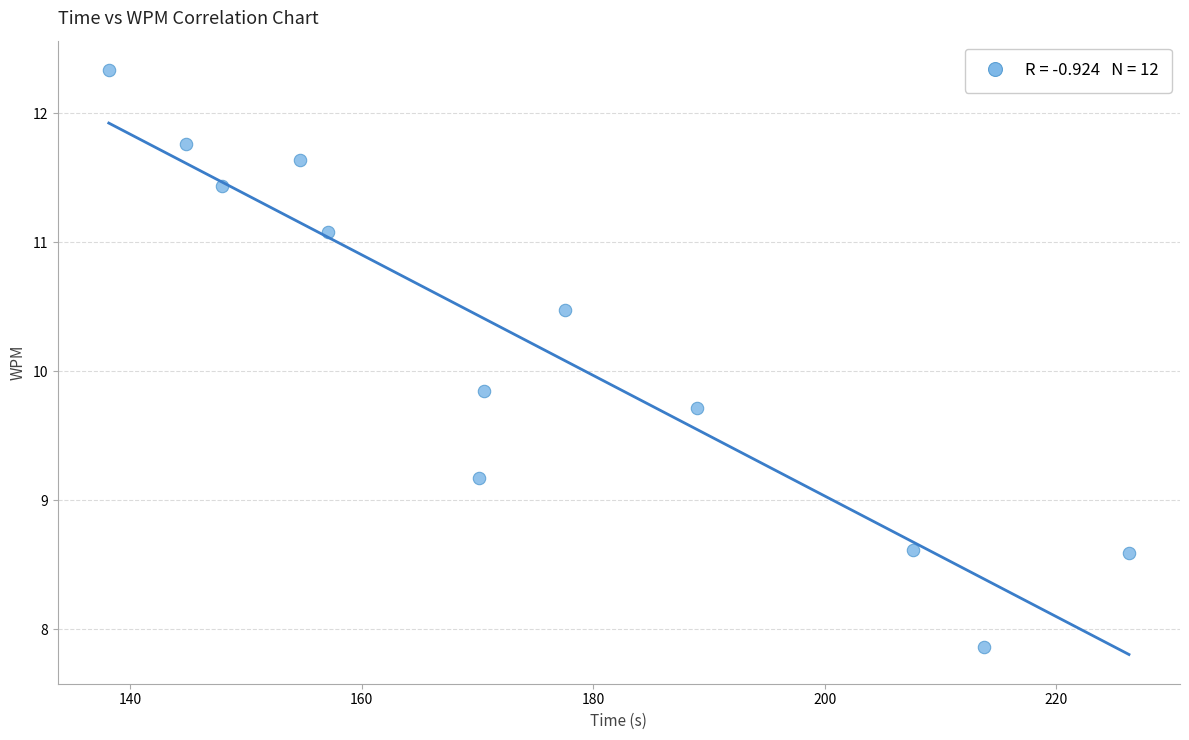

What is the average Y value?

10.2